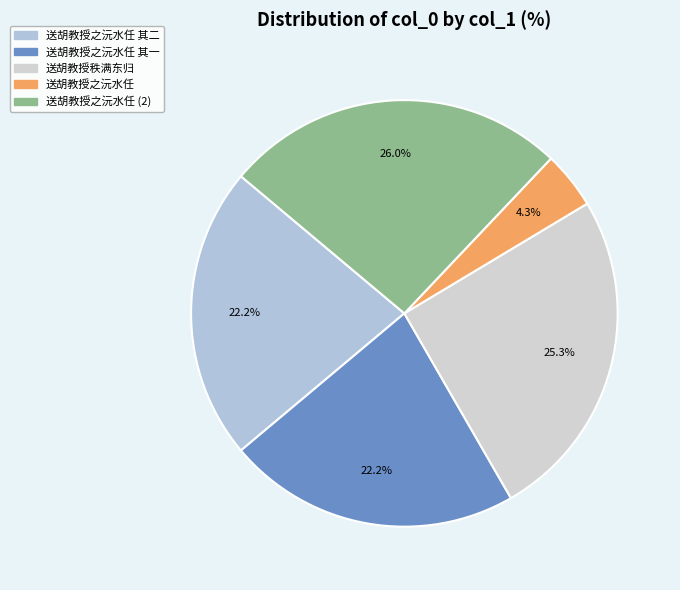

What percentage is the 送胡教授之沅水任 其一 slice, to the nearest percent?

22%